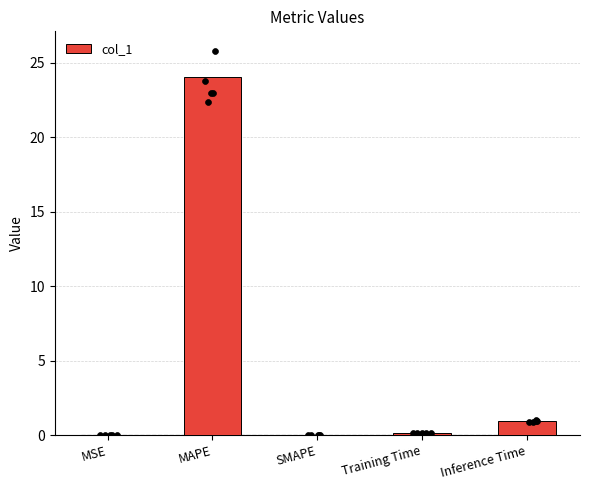

Which has a higher value, MAPE or MSE?

MAPE